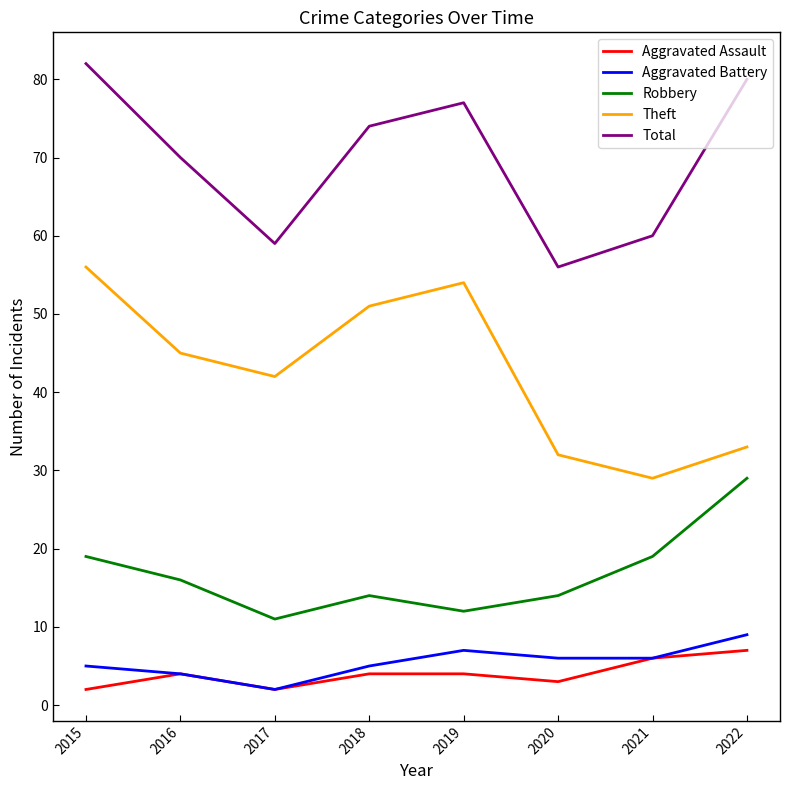

The Robbery series shows 12 at 2019. True or false?

True